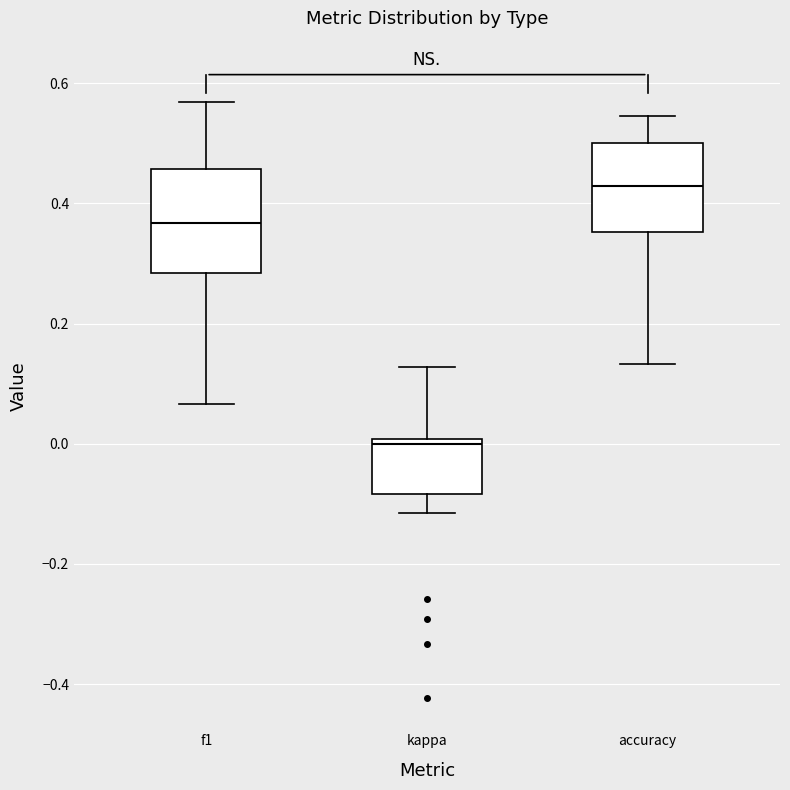

Comparing the boxes themselves (not the whiskers), which one is the tallest?

f1